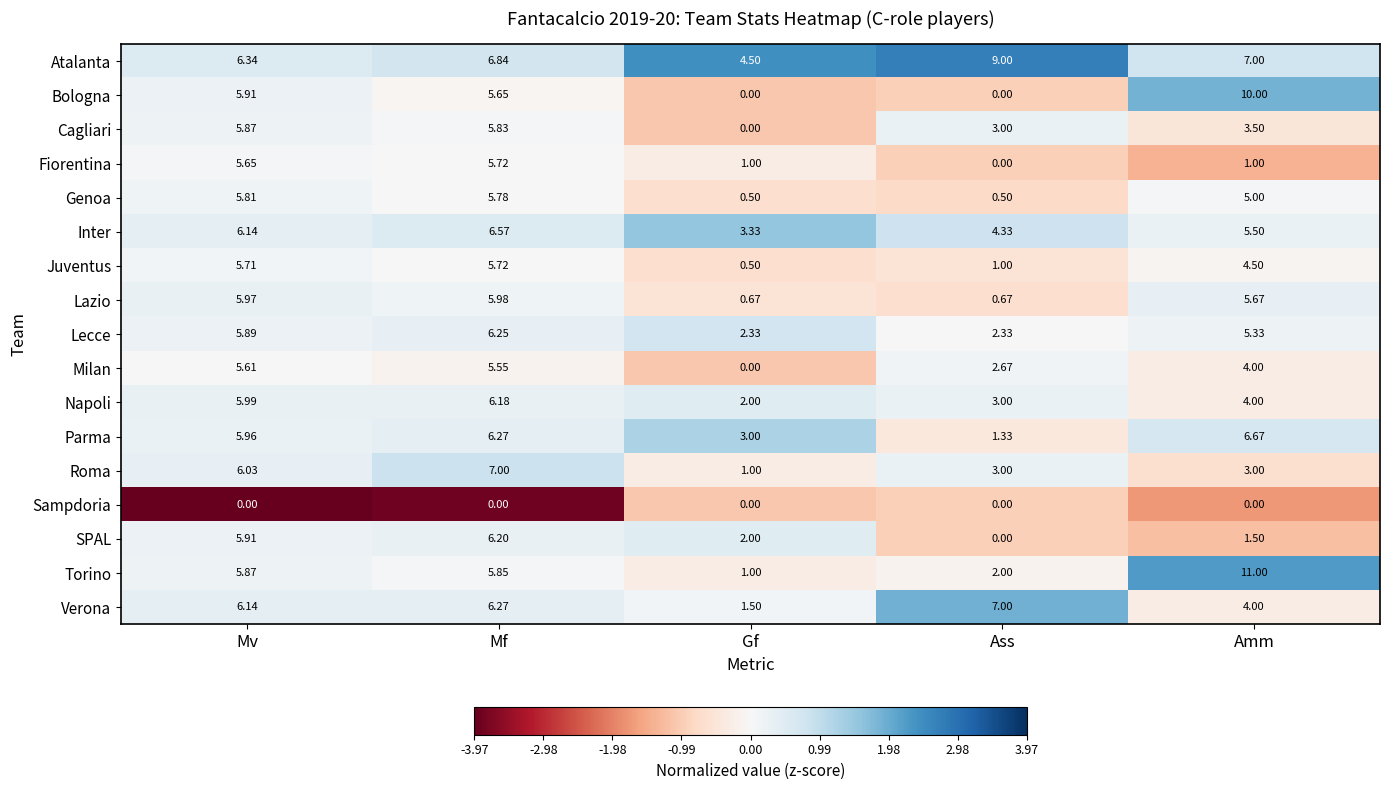

Rank the categories by Juventus value from highest to lowest.

Mf, Mv, Amm, Ass, Gf